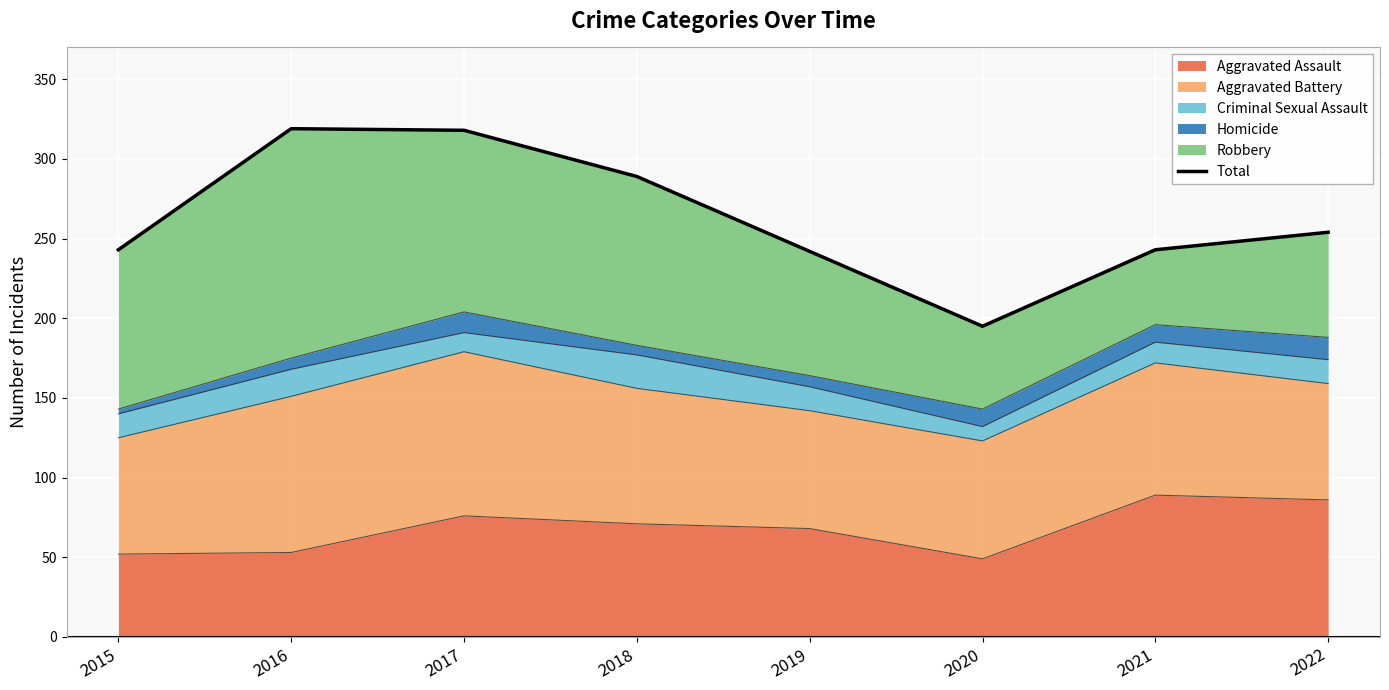

How many points are higher than both their immediate neighbors (excluding endpoints)?

1